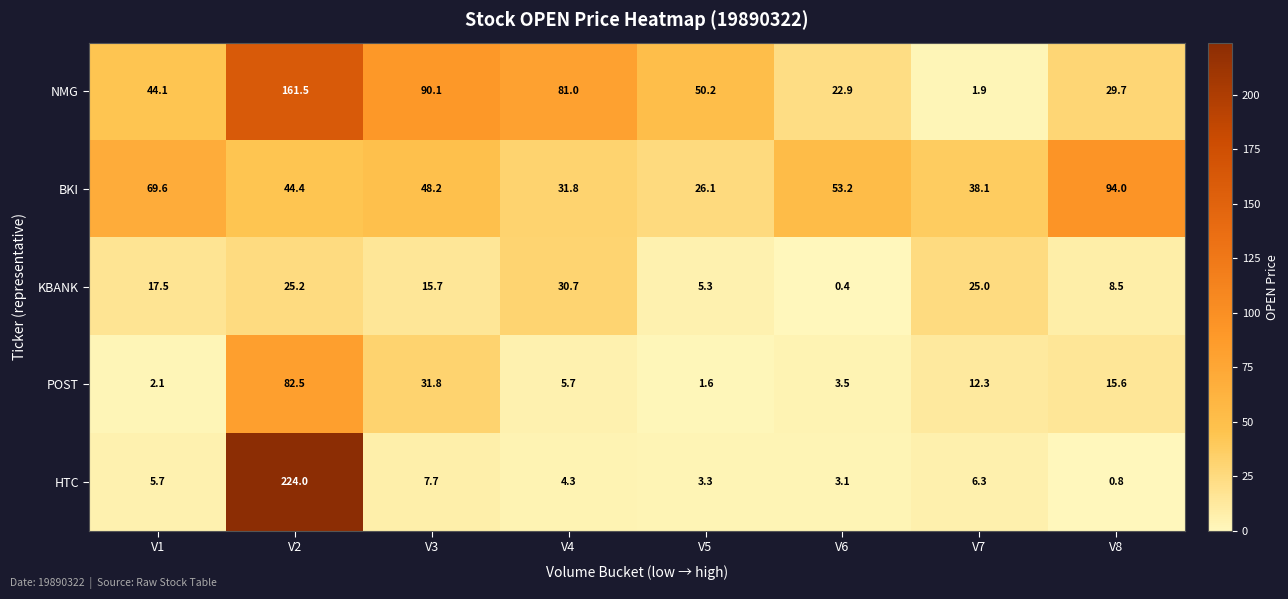

Rank the series by their maximum value, from lowest to highest.

KBANK, POST, BKI, NMG, HTC